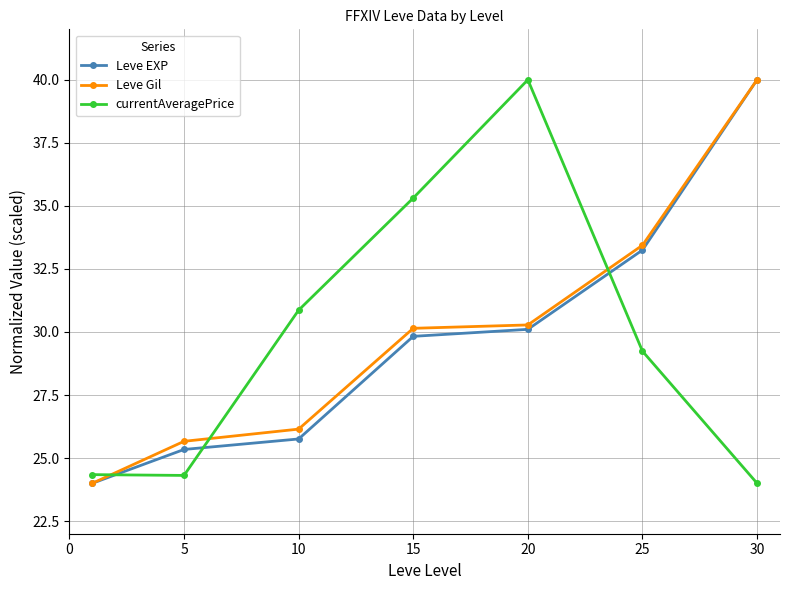

What is the value of the currentAveragePrice point at the 7th from the left?

24.0